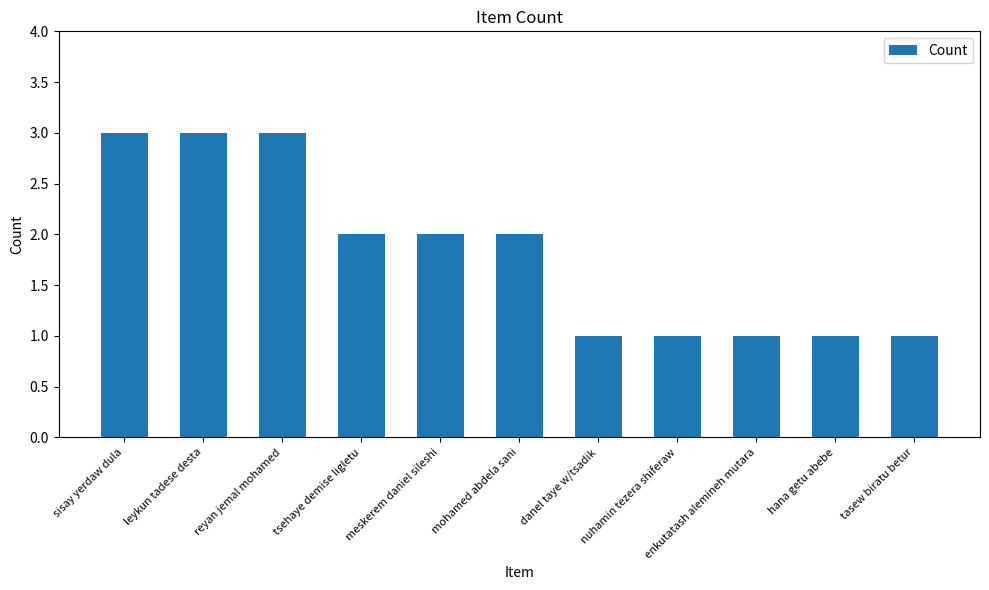

Does the chart contain stacked bars?

No